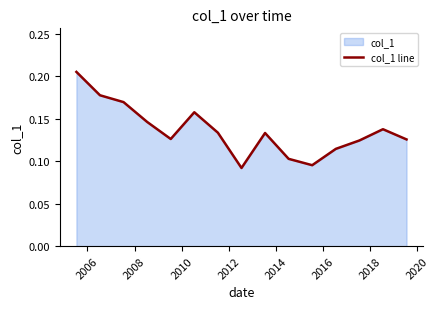

Does the chart display data point markers on the line(s)?

No